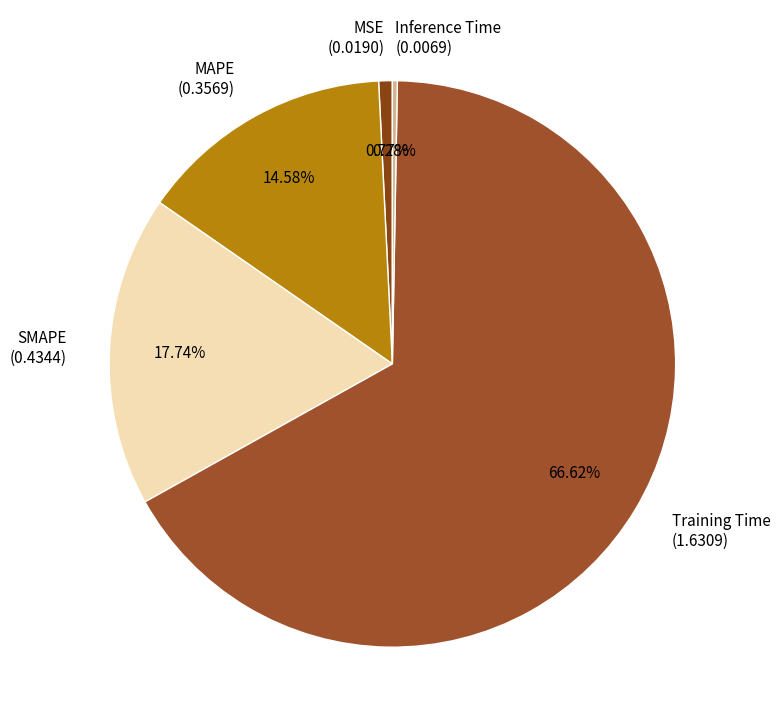

The MSE slice represents 8% of the pie. True or false?

False